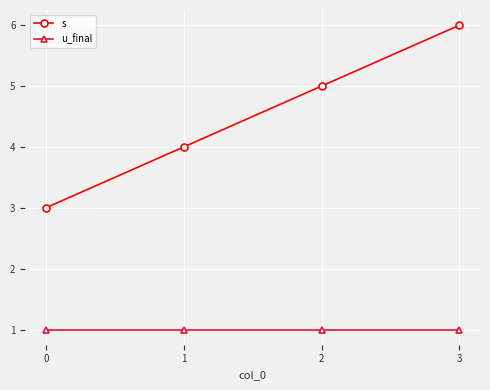

At 1, list the series in order from largest to smallest.

s, u_final